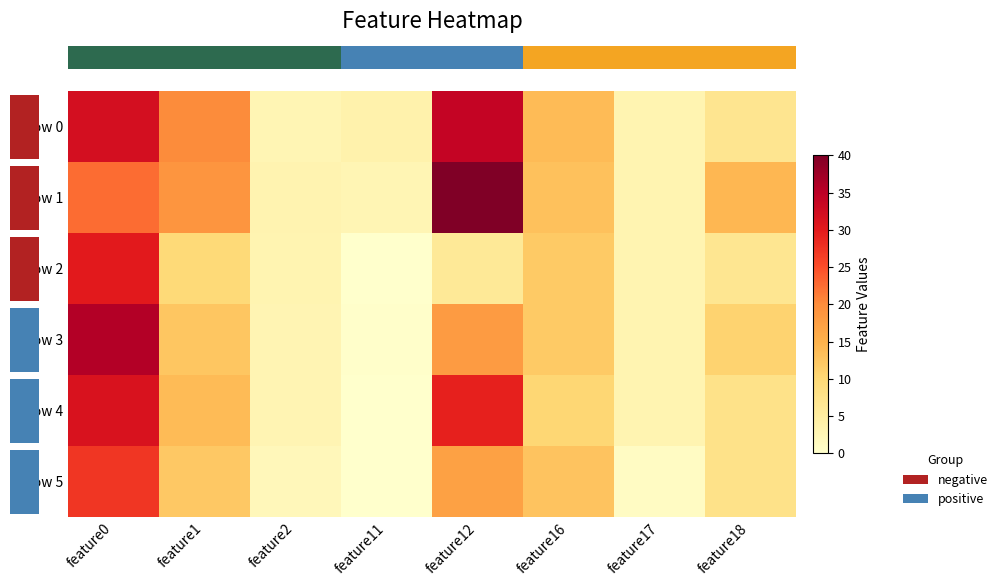

Reading left to right, what are all the values shown in this chart?

row_0: feature0=31.9	feature1=20.0	feature2=2.7	feature11=3.6	feature12=34.0	feature16=13.9	feature17=3.0	feature18=7.0
row_1: feature0=22.6	feature1=18.8	feature2=3.2	feature11=2.7	feature12=40.1	feature16=13.0	feature17=3.0	feature18=14.2
row_2: feature0=30.1	feature1=9.7	feature2=3.0	feature11=0.0	feature12=6.0	feature16=11.9	feature17=3.0	feature18=6.8
row_3: feature0=35.7	feature1=12.4	feature2=2.9	feature11=0.3	feature12=18.1	feature16=12.0	feature17=3.0	feature18=10.8
row_4: feature0=31.3	feature1=13.9	feature2=2.9	feature11=0.0	feature12=29.3	feature16=10.2	feature17=3.0	feature18=7.8
row_5: feature0=27.2	feature1=12.1	feature2=2.1	feature11=0.0	feature12=17.2	feature16=12.7	feature17=1.0	feature18=7.8